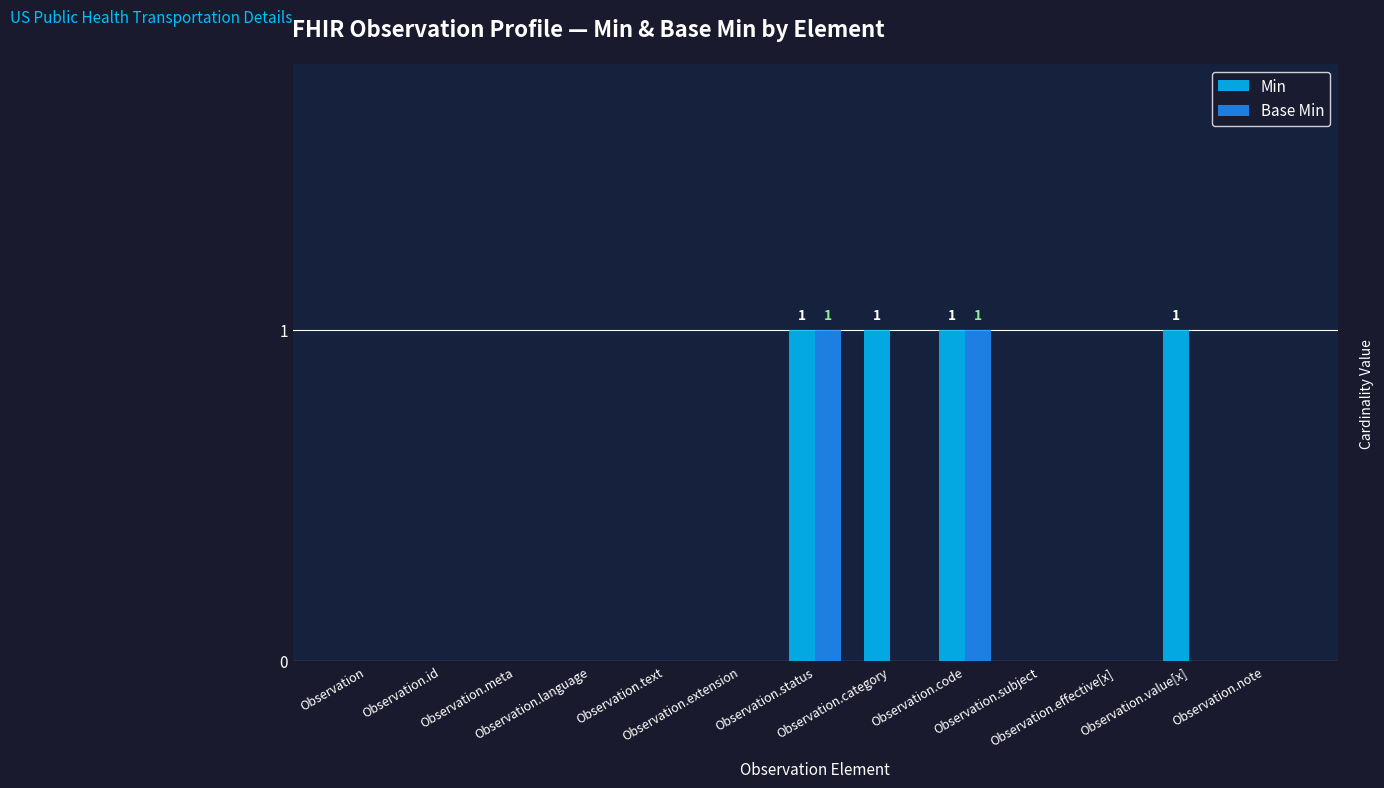

Which series has the largest total across all categories?

Min